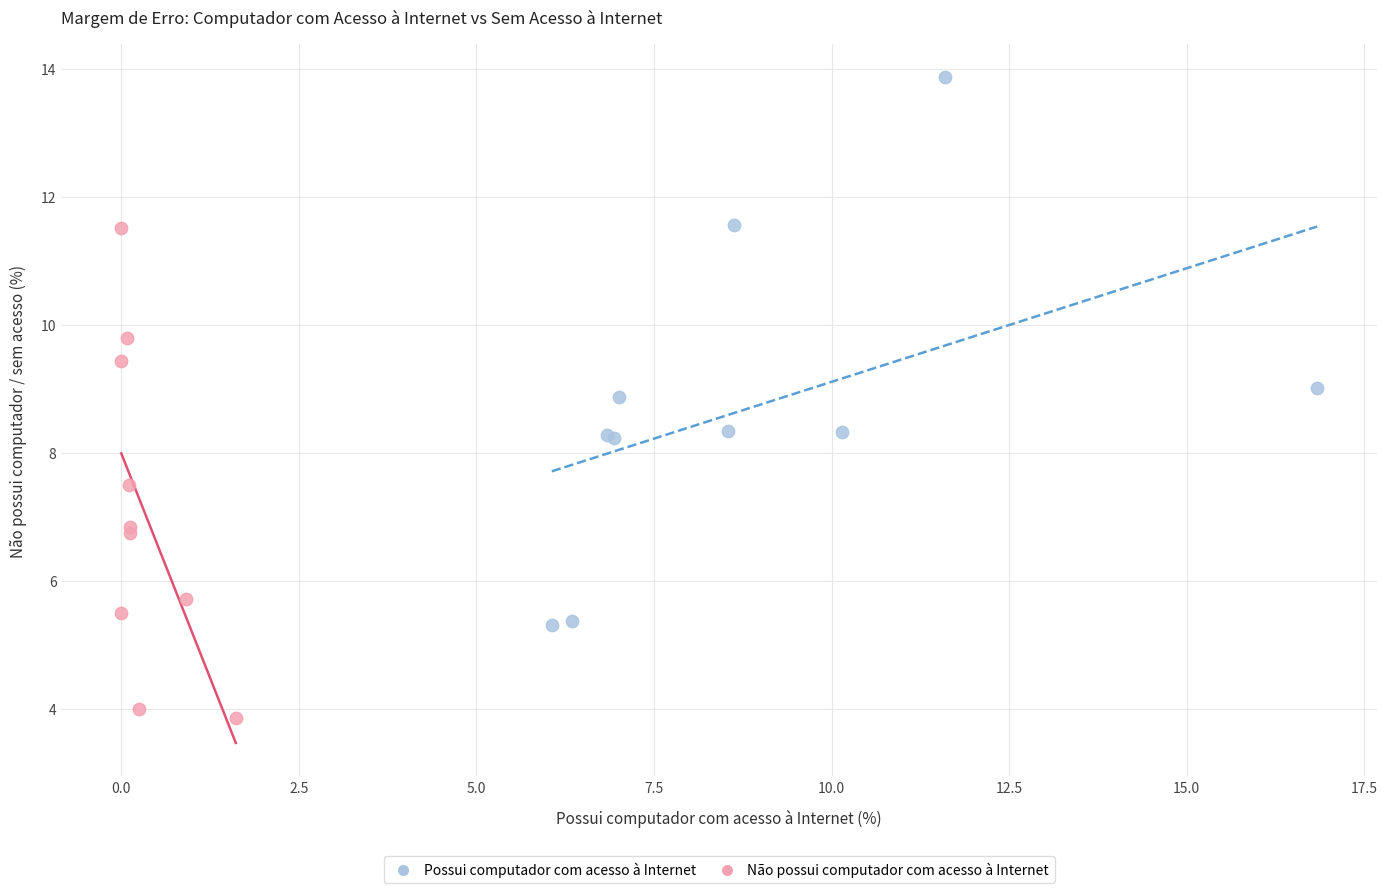

What are all the series names shown in the legend?

Possui computador com acesso à Internet, Não possui computador com acesso à Internet